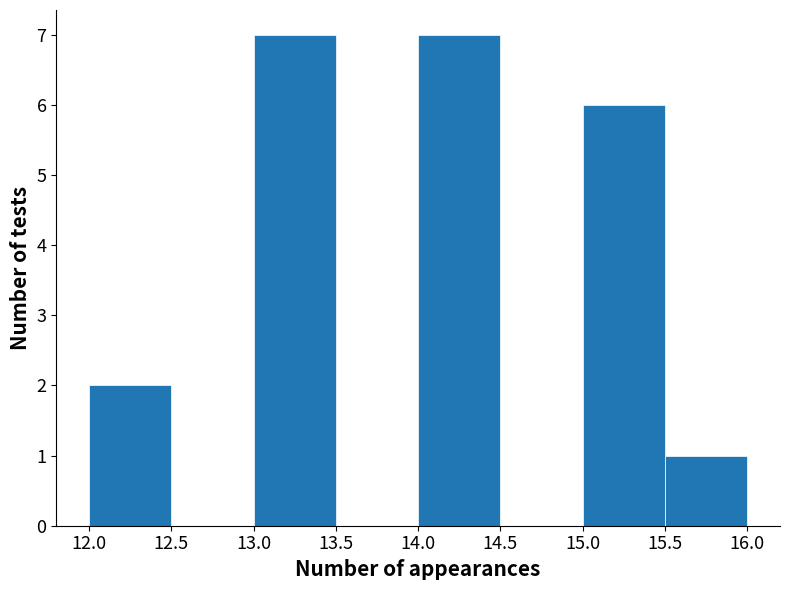

Reading left to right, list every bar in this chart as the range it spans on the x-axis followed by its height. The values are not printed on the chart, so give them approximately, as read against the axis.

12.0 to 12.5: 2
12.5 to 13.0: 0
13.0 to 13.5: 7
13.5 to 14.0: 0
14.0 to 14.5: 7
14.5 to 15.0: 0
15.0 to 15.5: 6
15.5 to 16.0: 1